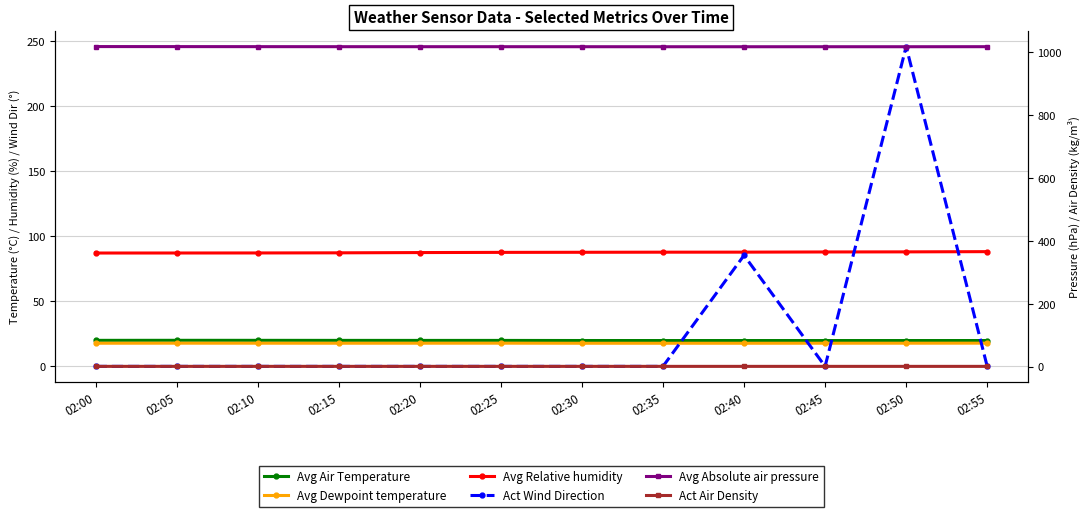

Read the Avg Air Temperature value at 02:50.

19.8